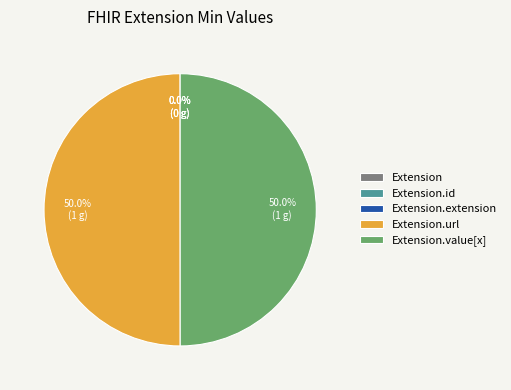

To the nearest percent, what portion does Extension.url represent?

50%